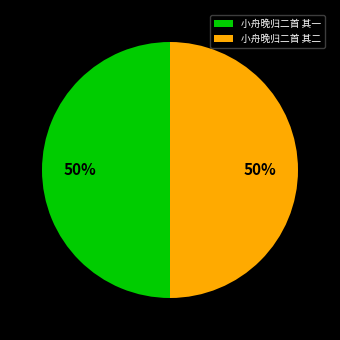

Do 小舟晚归二首 其二 and 小舟晚归二首 其一 together represent more than half of the pie?

Yes